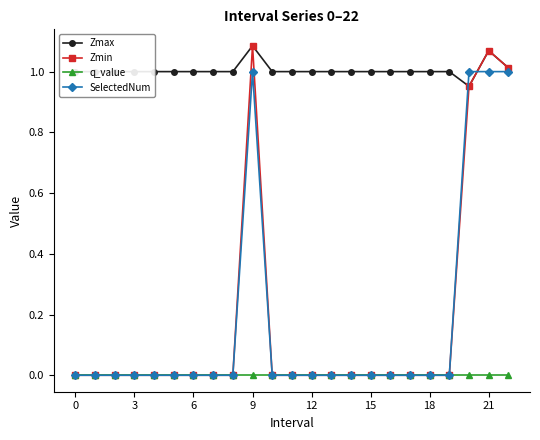

Which series has the widest spread of values?

Zmin